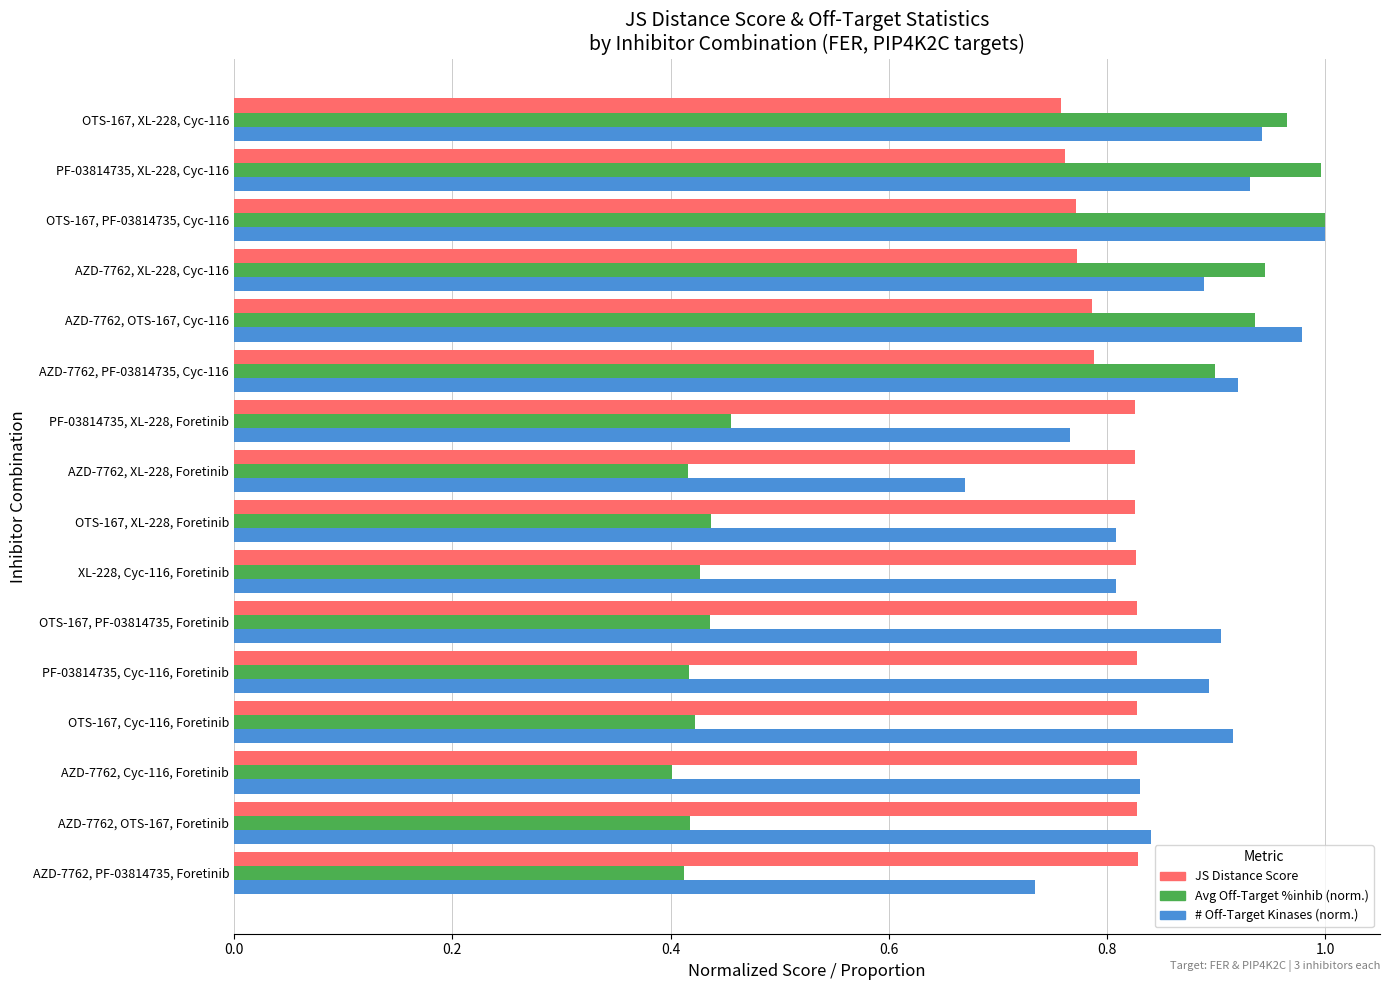

What is the total value across all series at OTS-167, PF-03814735, Foretinib?

2.2